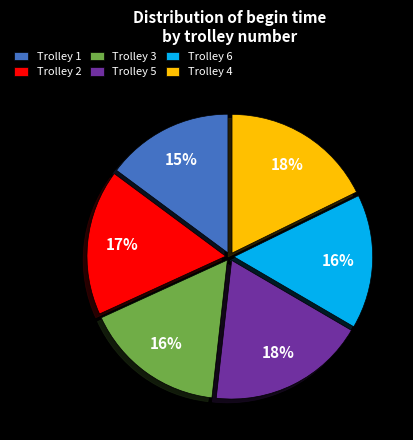

To the nearest percent, what portion does Trolley 4 represent?

18%